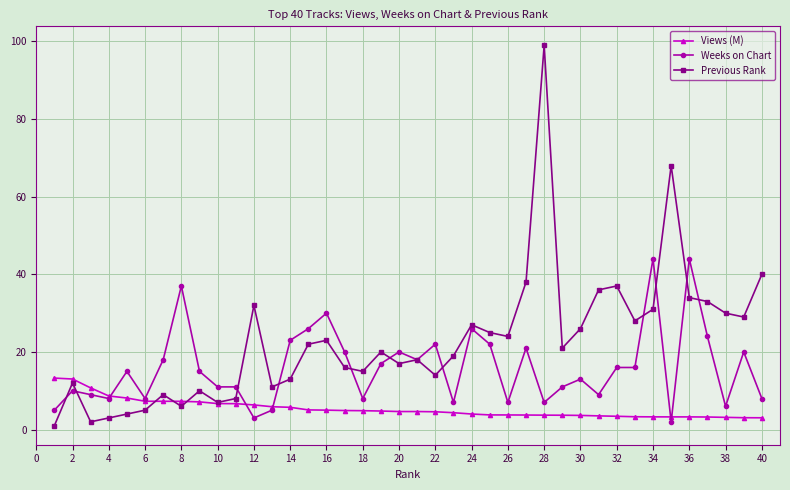

Which series has the widest spread of values?

Previous Rank